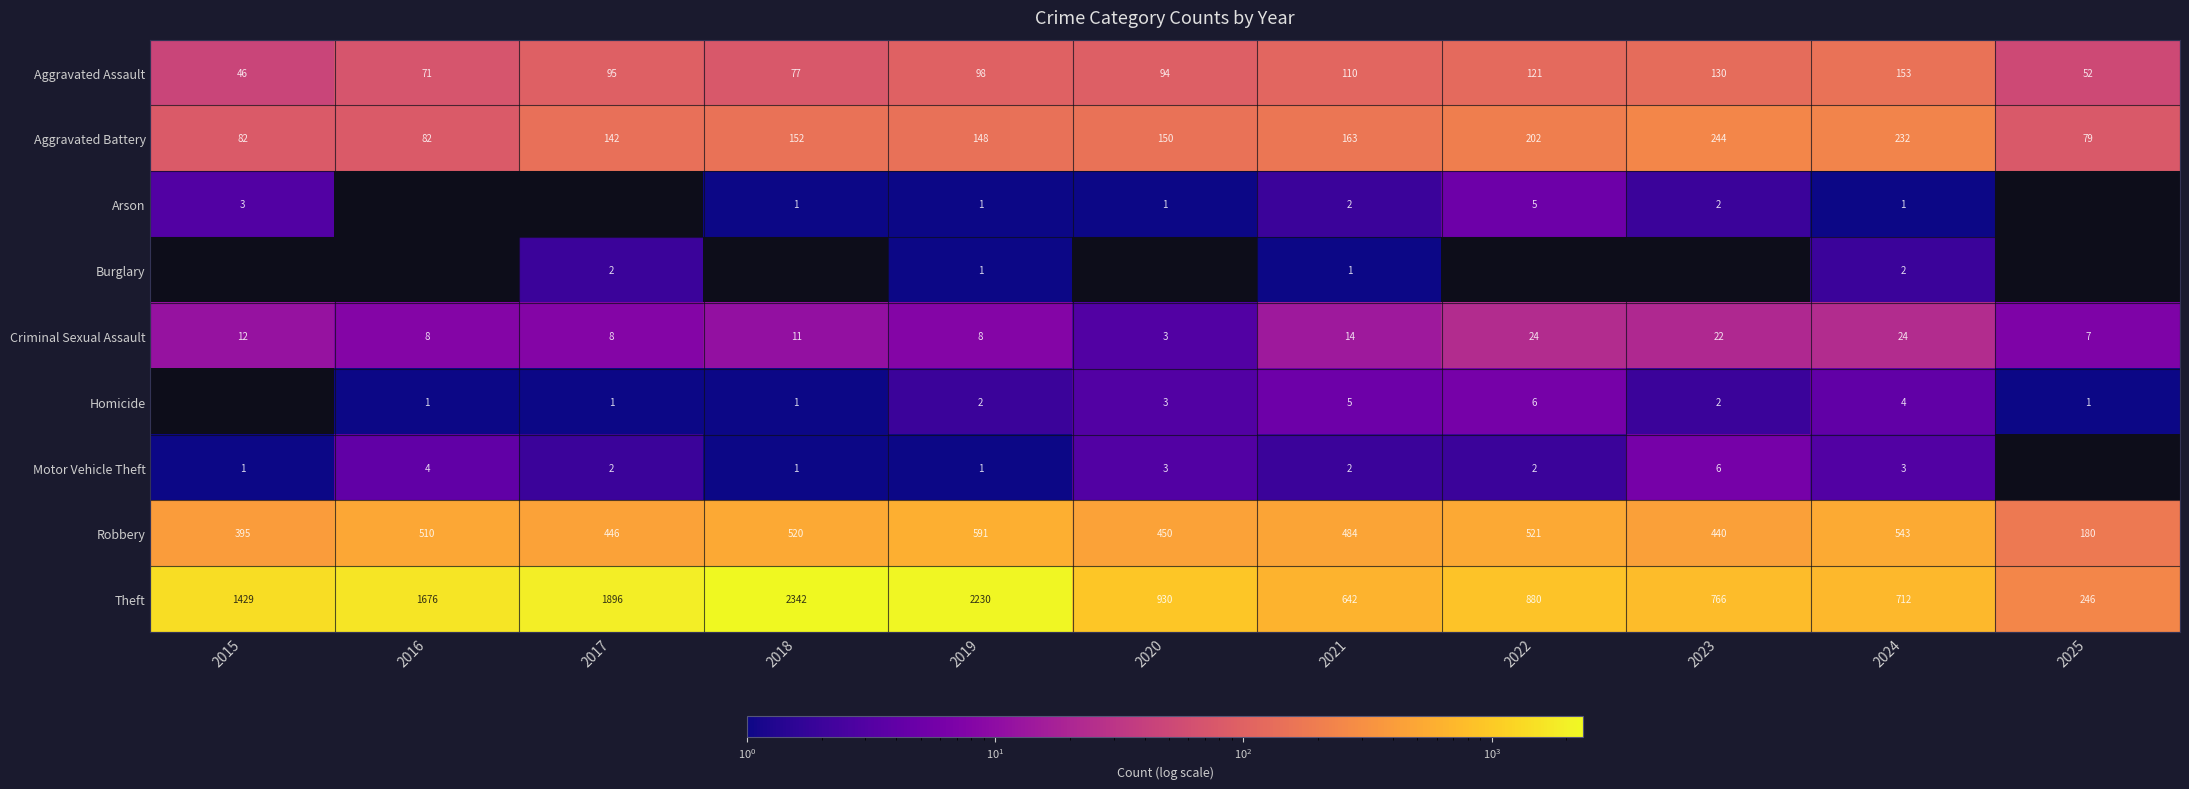

What is the difference between the highest and lowest values at 2021?

641